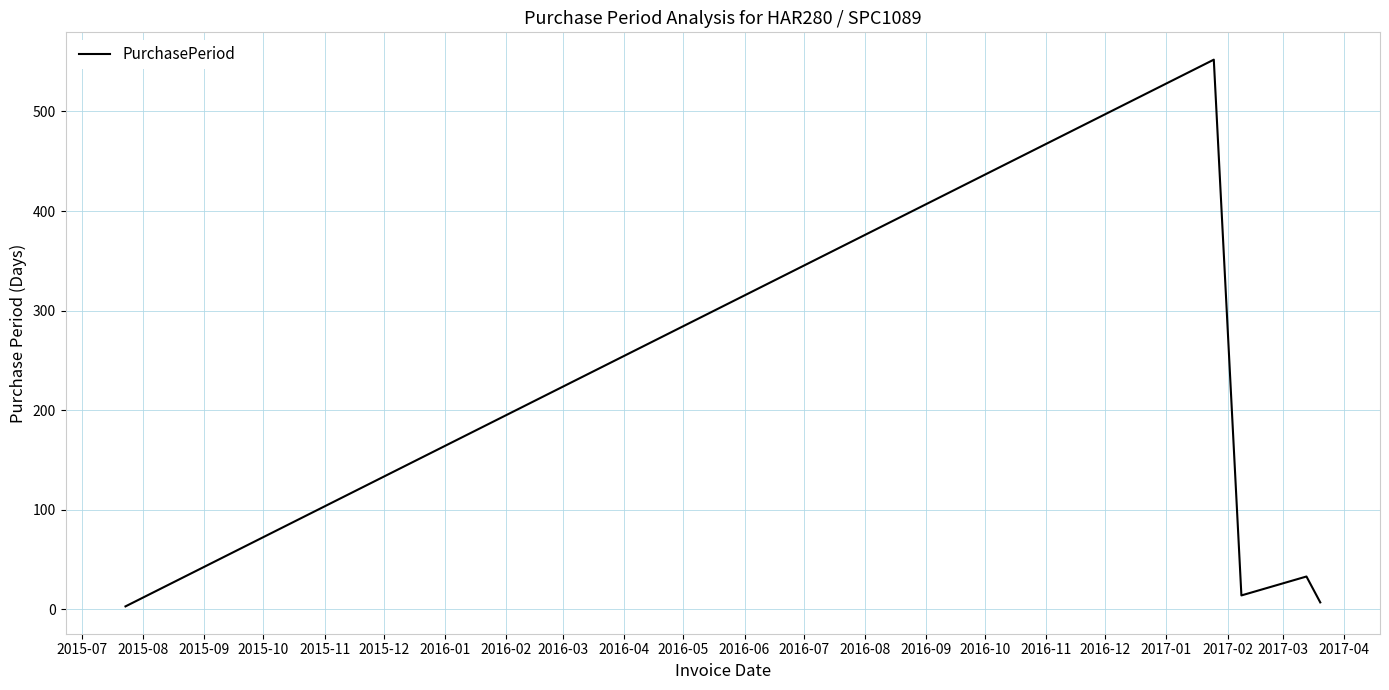

Reading right to left, transcribe all the data shown in this chart.

7	33	14	552	3